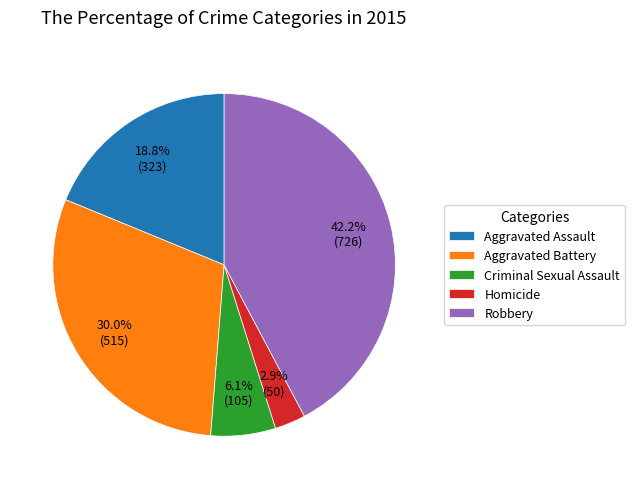

To the nearest percent, what is the average slice percentage?

20%